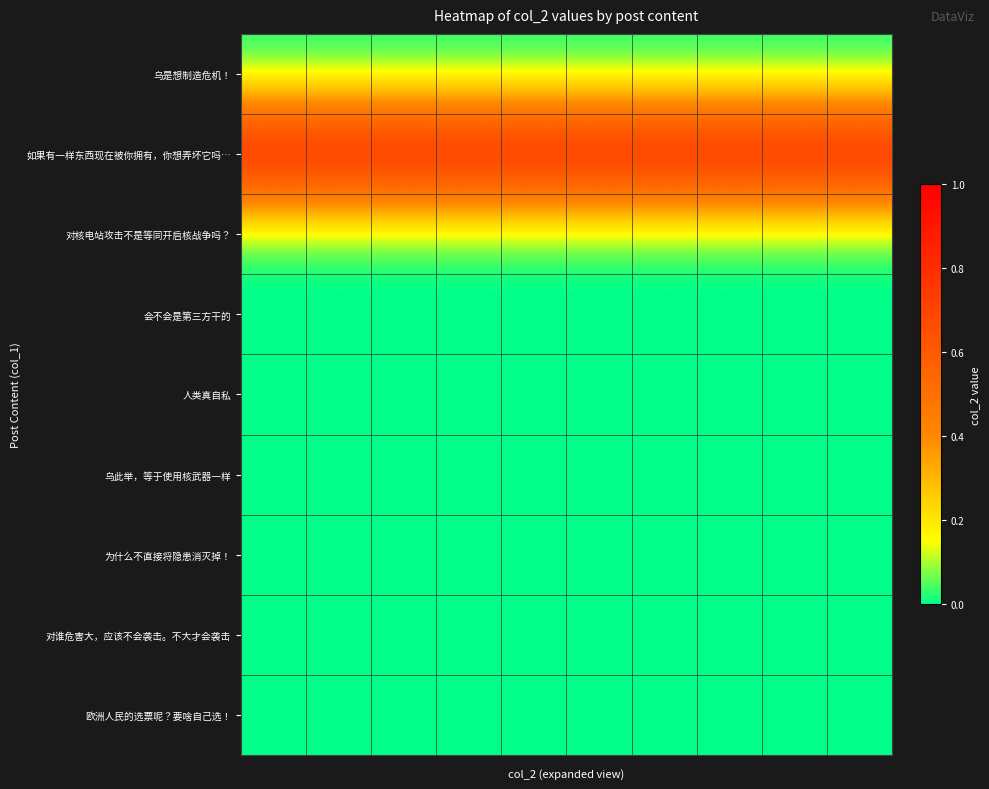

Reading right to left, list all the values displayed in this chart.

乌是想制造危机！: 0	0	0	0	0	0	0	0	0	0
如果有一样东西现在被你拥有，你想弄坏它吗…: 1	1	1	1	1	1	1	1	1	1
对核电站攻击不是等同开启核战争吗？: 0	0	0	0	0	0	0	0	0	0
会不会是第三方干的: 0	0	0	0	0	0	0	0	0	0
人类真自私: 0	0	0	0	0	0	0	0	0	0
乌此举，等于使用核武器一样: 0	0	0	0	0	0	0	0	0	0
为什么不直接将隐患消灭掉！: 0	0	0	0	0	0	0	0	0	0
对谁危害大，应该不会袭击。不大才会袭击: 0	0	0	0	0	0	0	0	0	0
欧洲人民的选票呢？要啥自己选！: 0	0	0	0	0	0	0	0	0	0